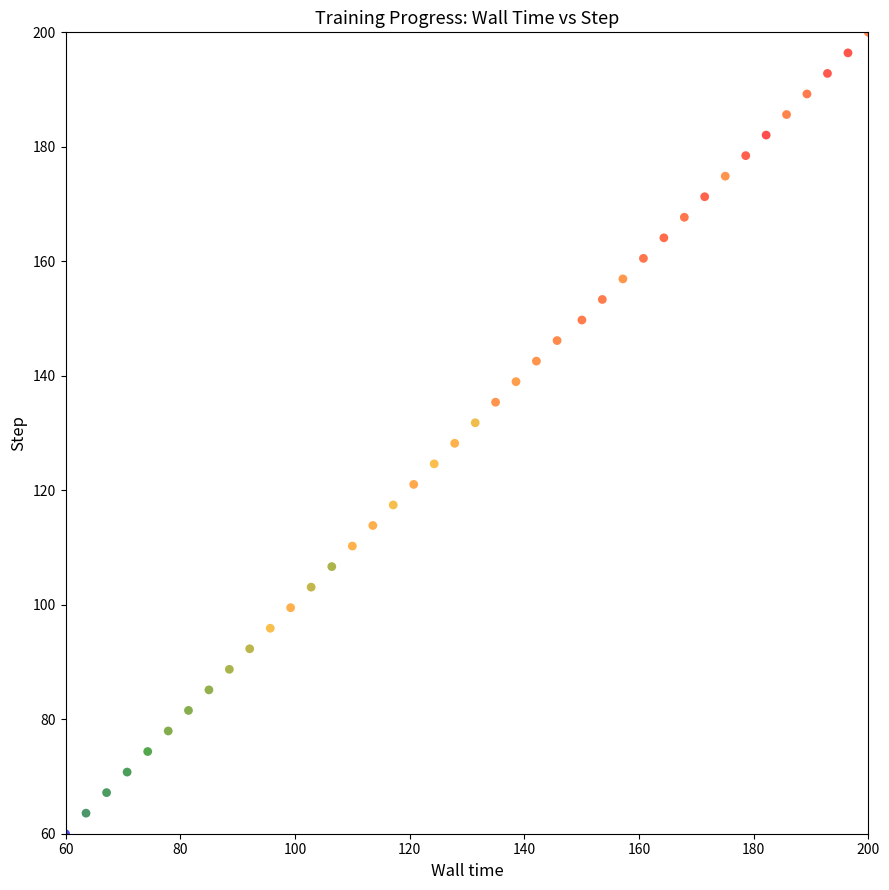

What is the range of X values (max minus min)?

140.0